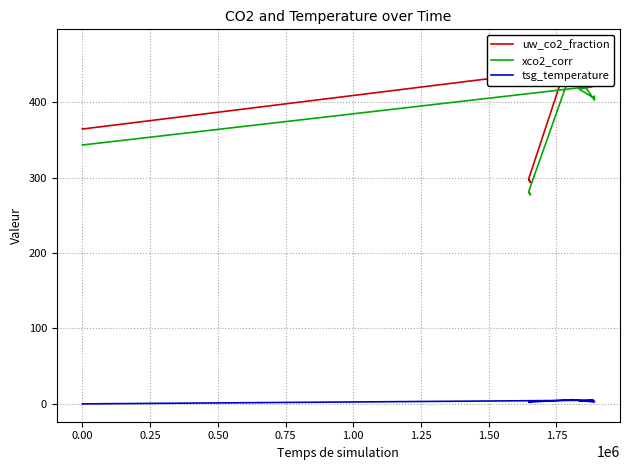

True or false: tsg_temperature and uw_co2_fraction intersect in this chart.

False